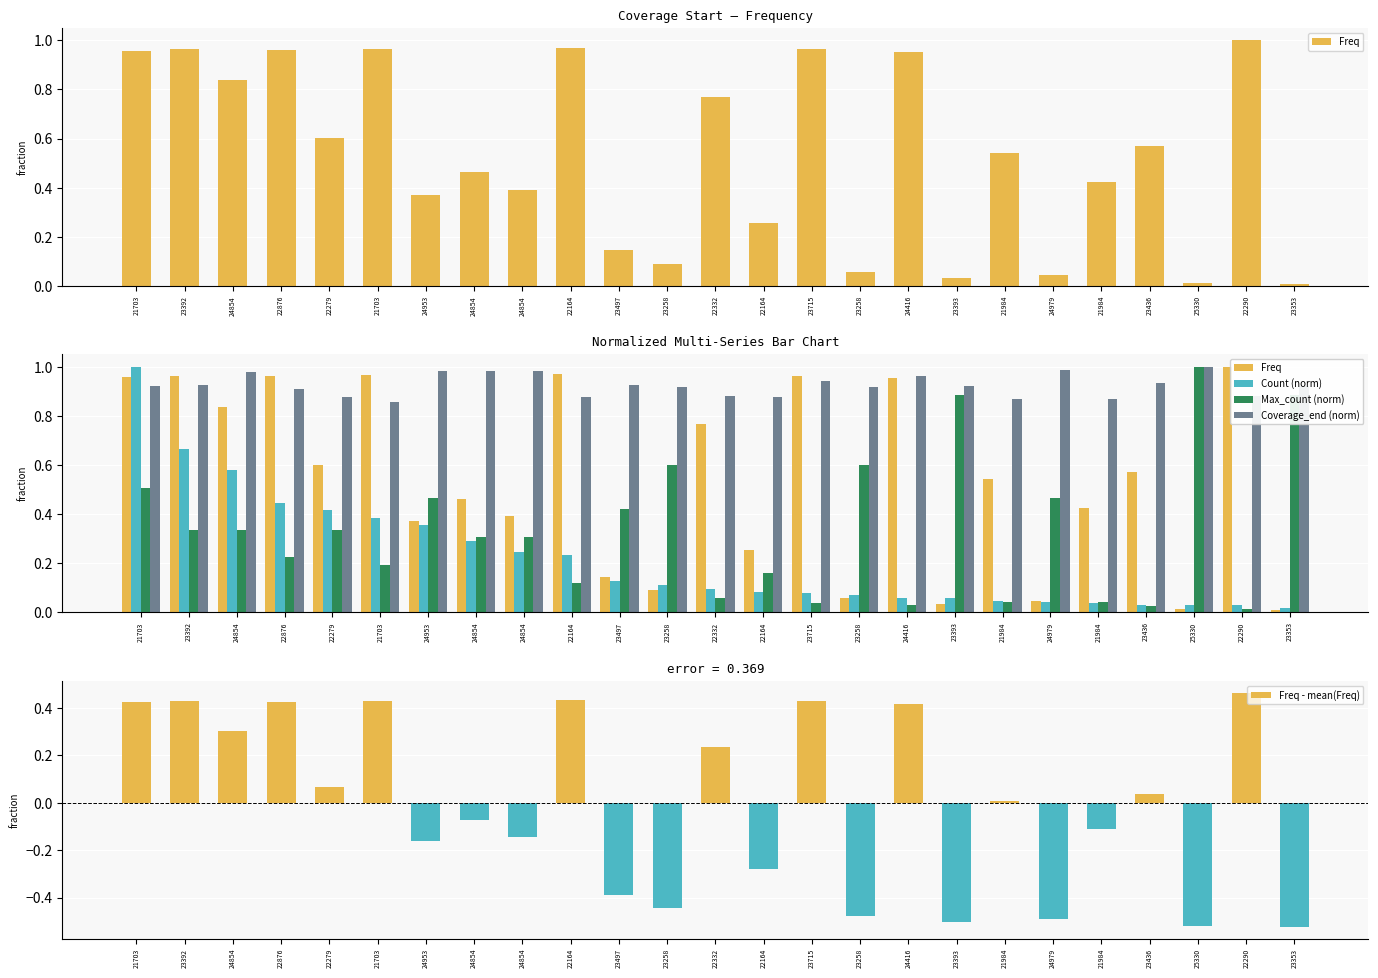

What is the average value of the Coverage_end (norm) series?

0.9